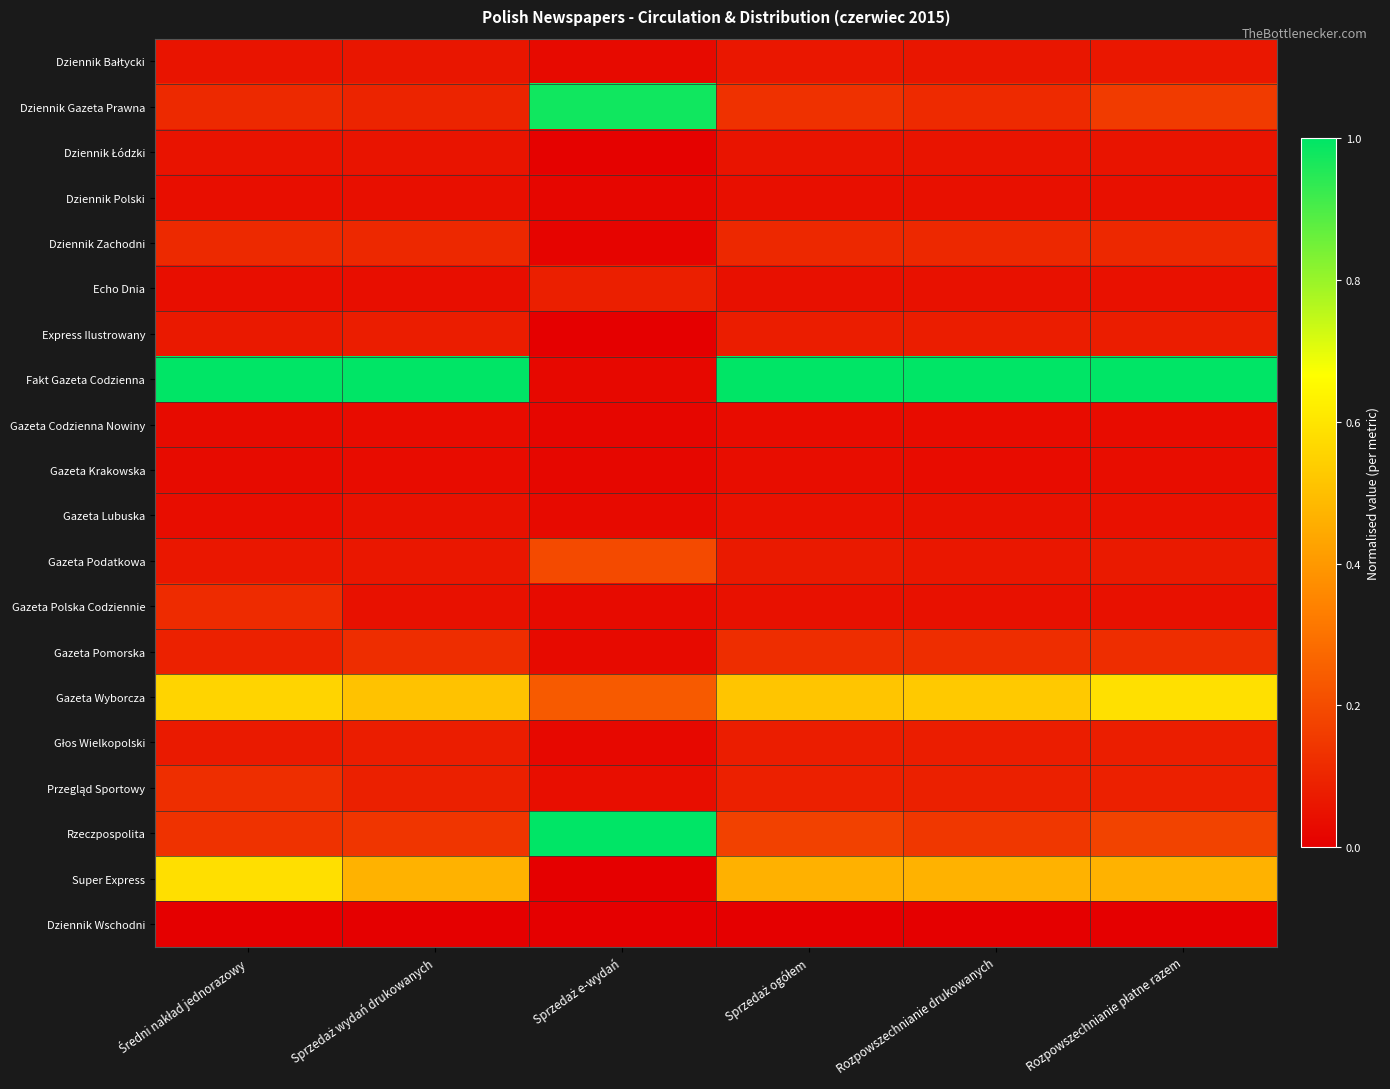

Between Rozpowszechnianie płatne razem and Średni nakład jednorazowy, which is larger?

Rozpowszechnianie płatne razem